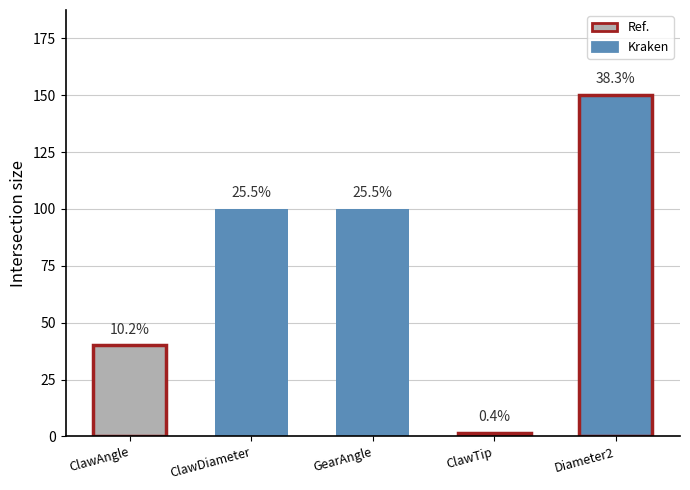

Are the bars horizontal?

No